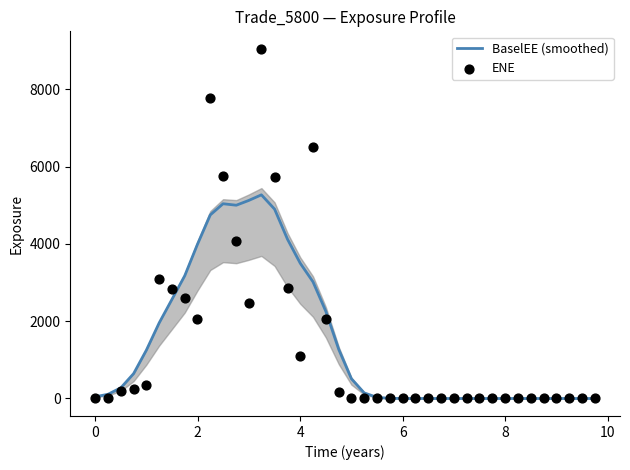

At how many categories does at least one series exceed 6469?

3